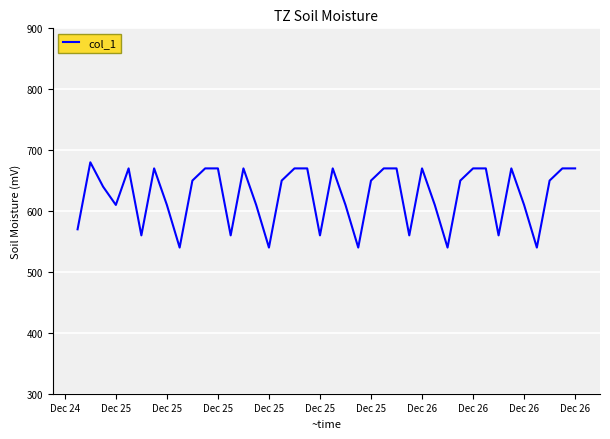

What is the maximum value shown in the chart?

680